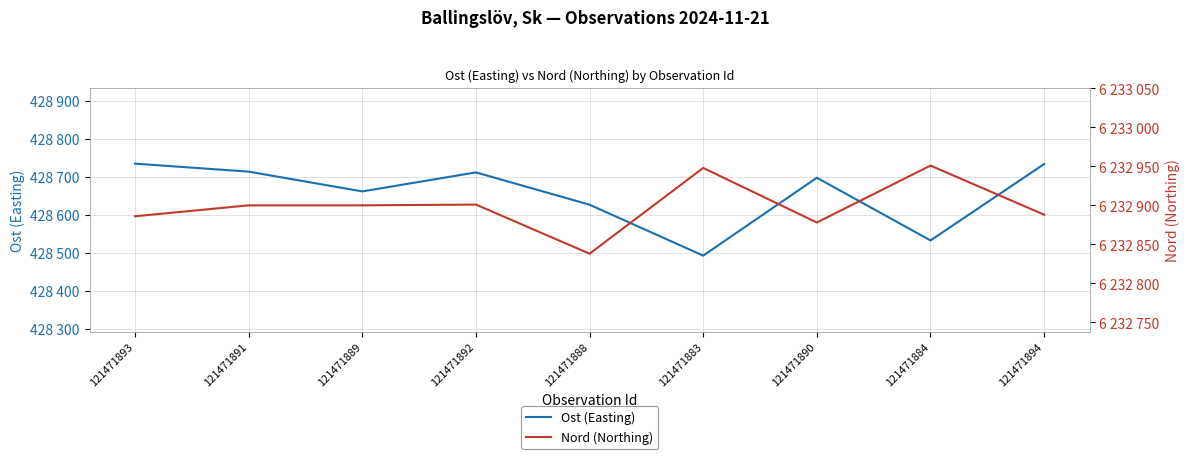

True or false: Nord (Northing) and Ost (Easting) cross at least once.

False